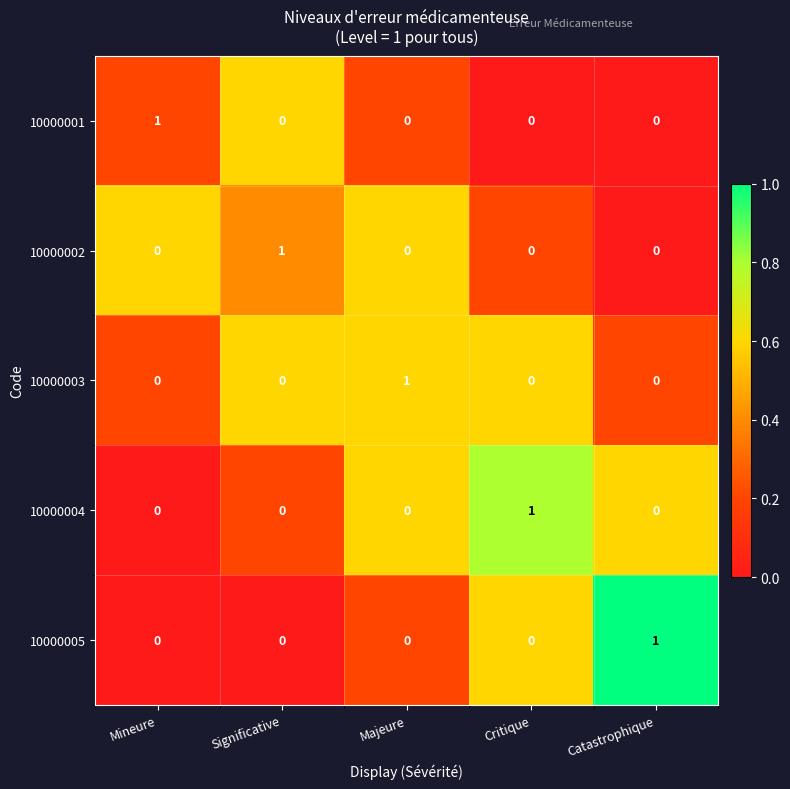

Is it true that 10000005 equals 0 at Mineure?

True